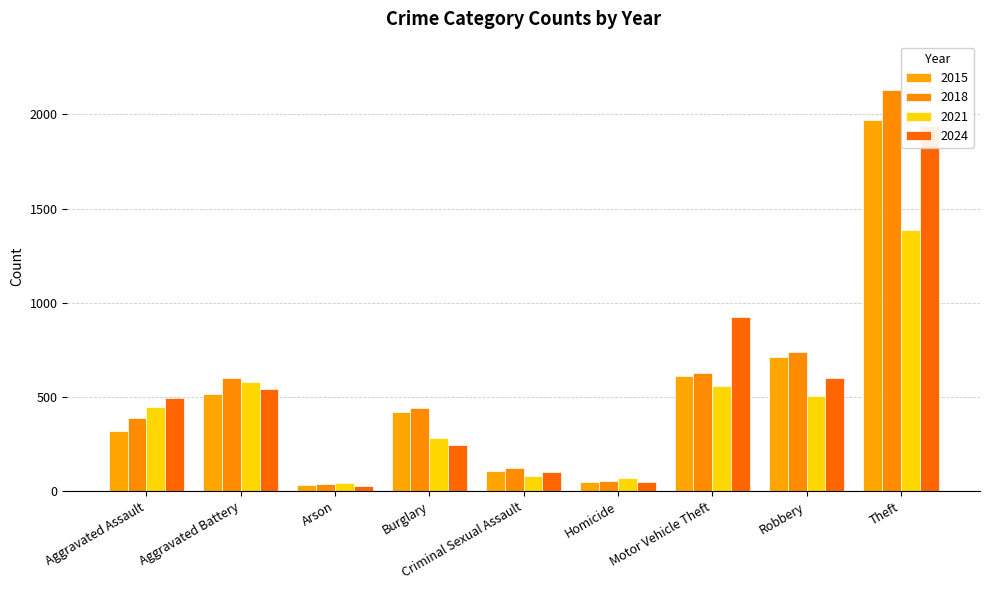

What is the label of the 7th bar from the right?

Arson